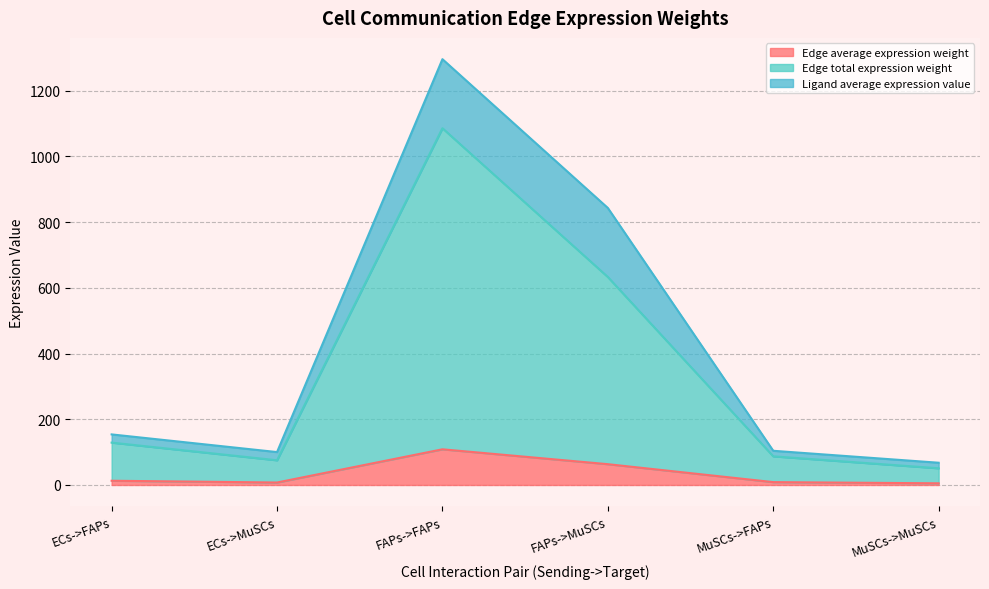

Which label corresponds to the smallest value in the chart?

MuSCs->MuSCs